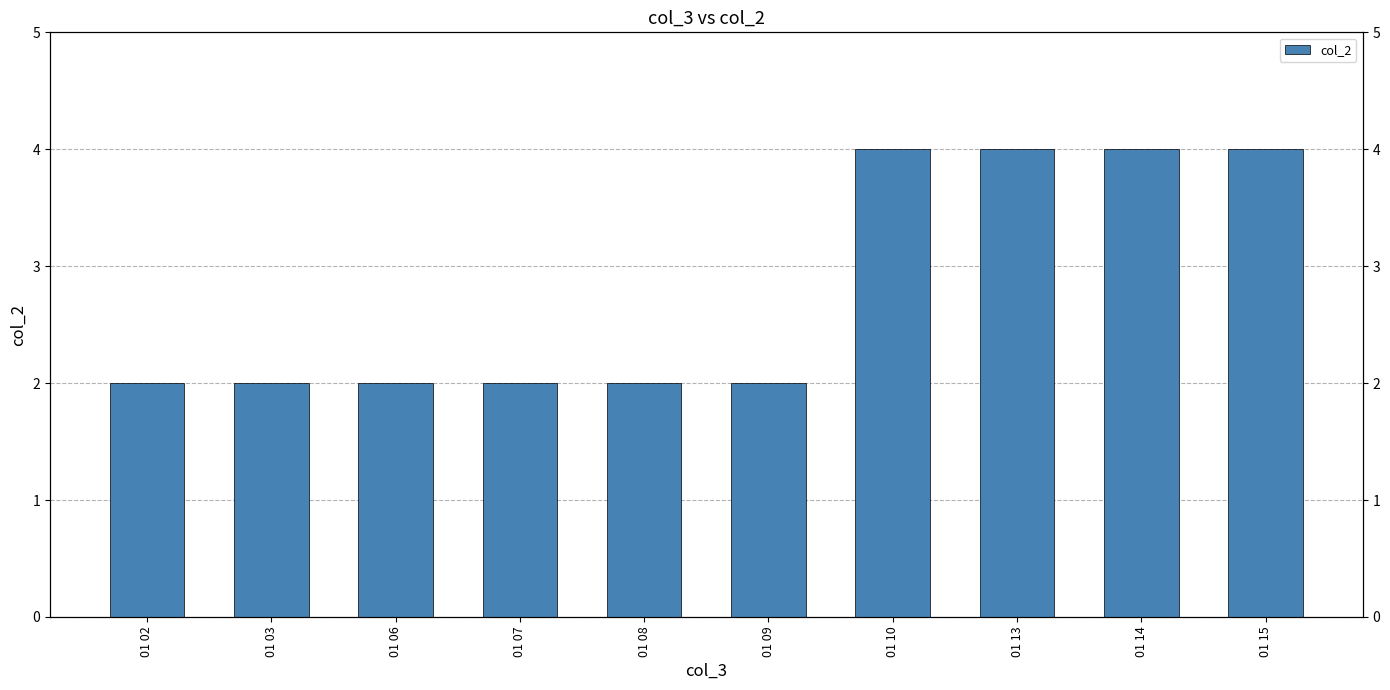

Which category has the highest value across all series?

01 10